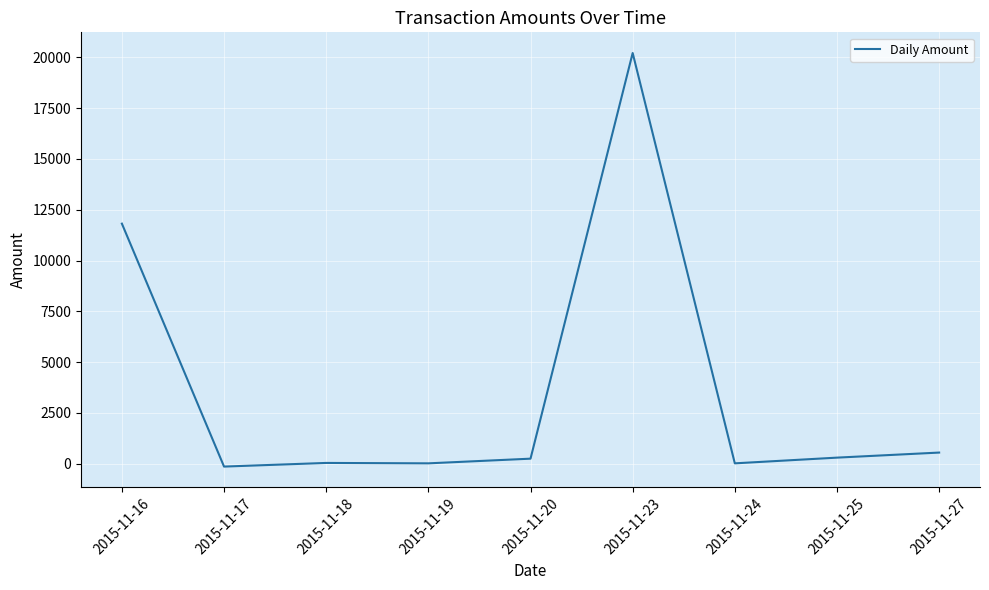

Count the number of data series in this chart.

1